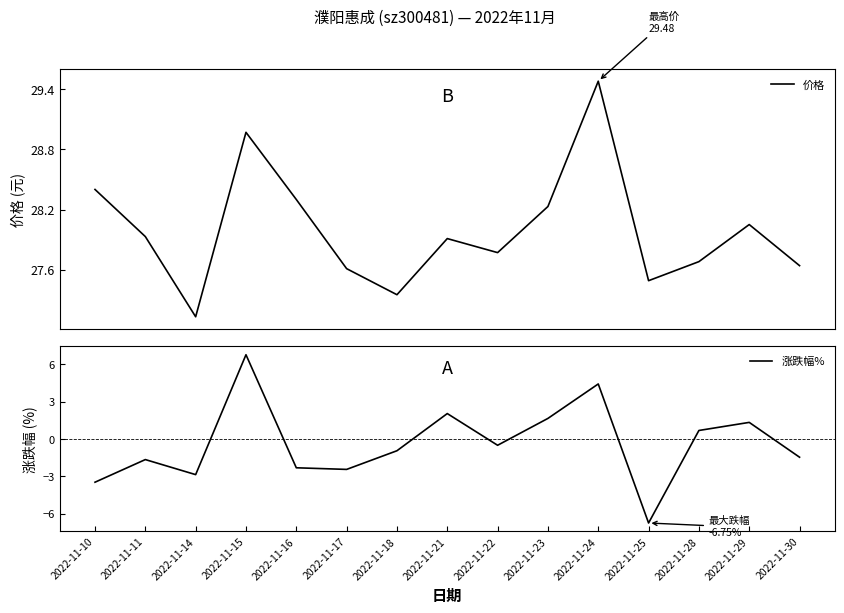

True or false: 涨跌幅% and 价格 cross at least once.

False